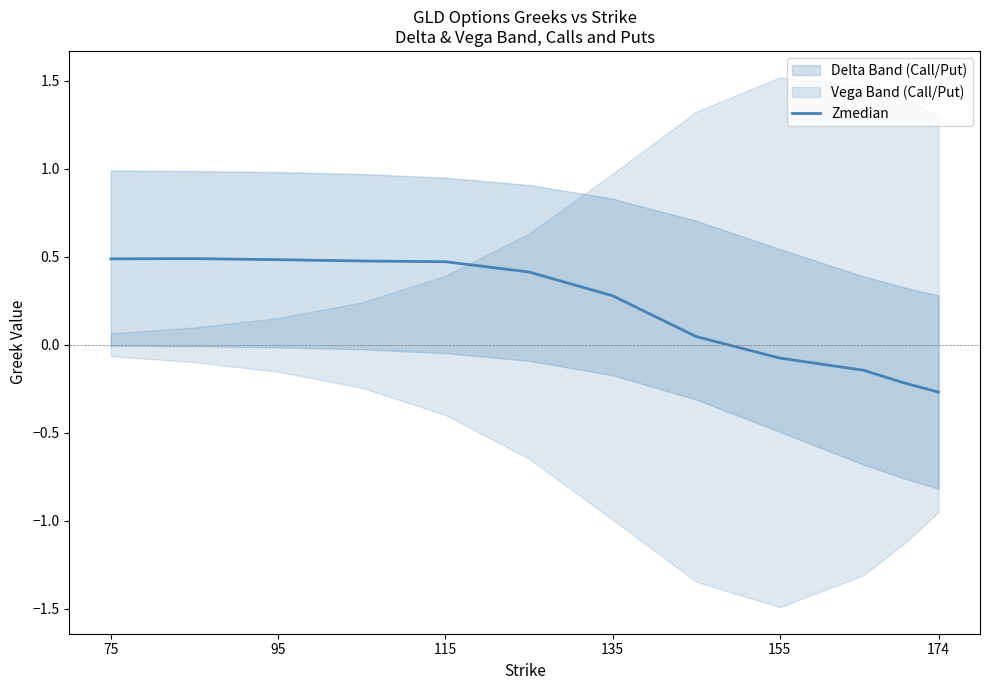

Is this an area chart (filled region under the line)?

No